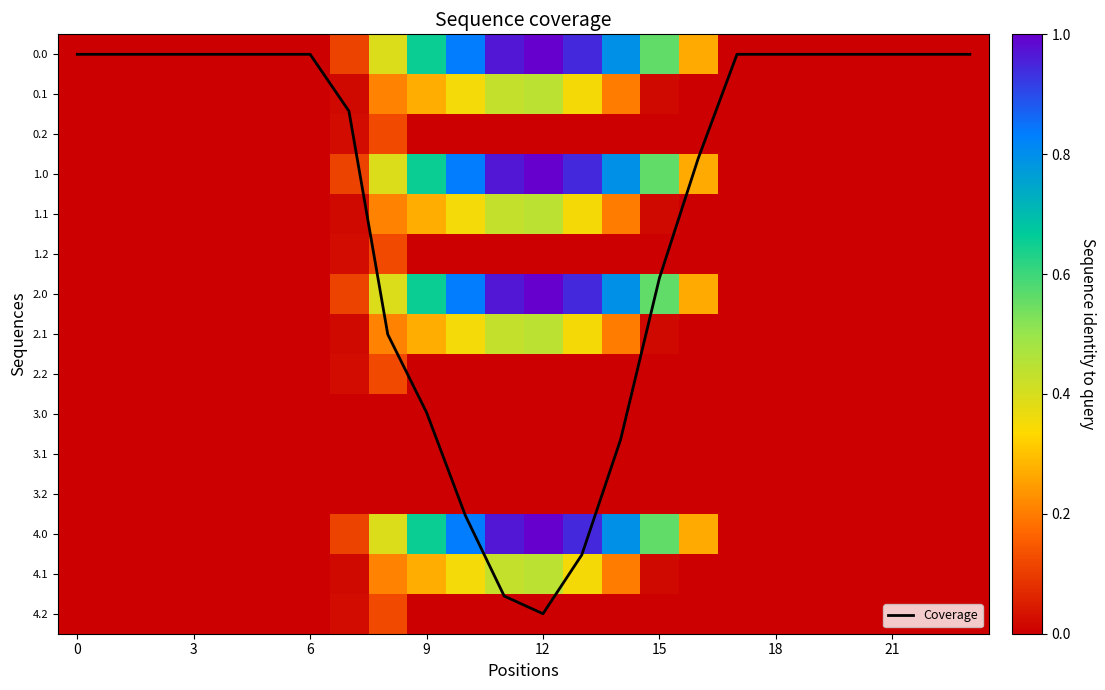

Which category has the highest value in the 1.1 series?

12